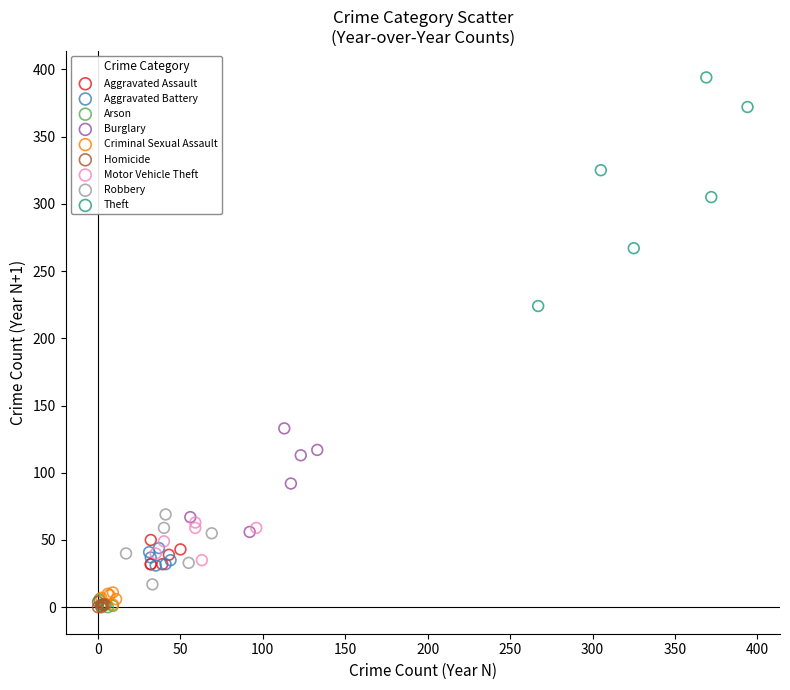

Which series reaches the maximum Y coordinate?

Theft